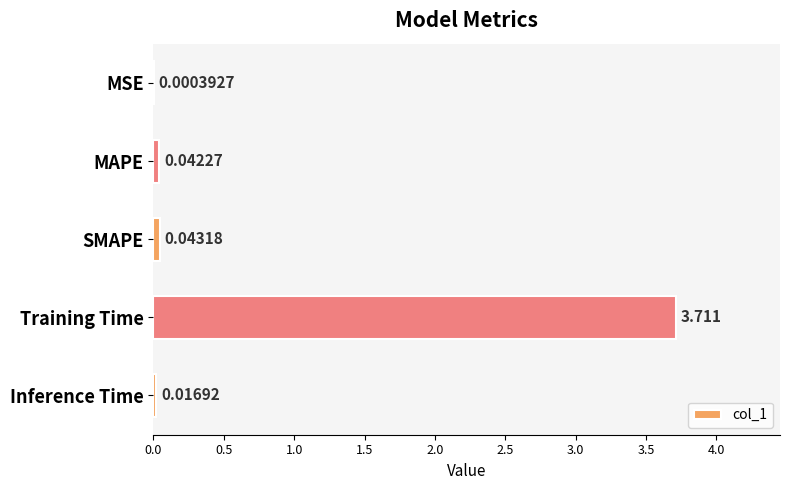

At which label is the value closest to 1?

SMAPE